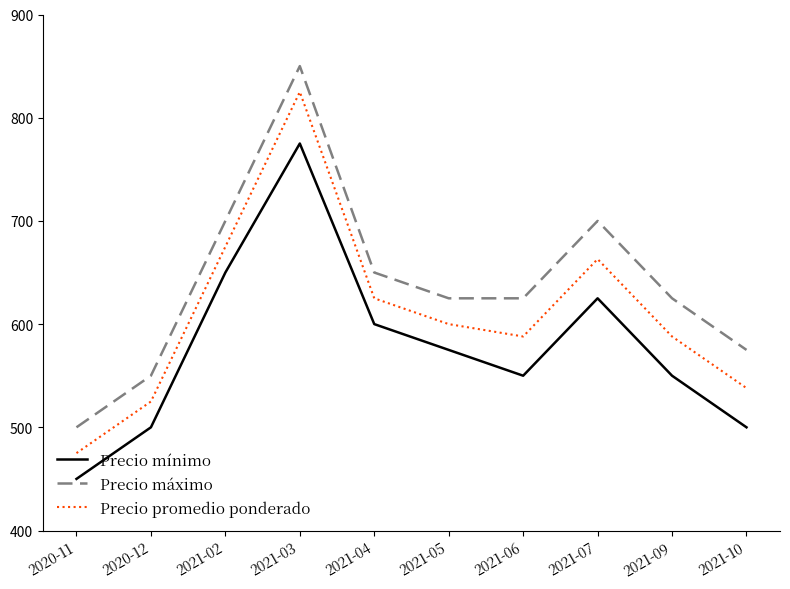

What is the spread (max minus min) of values at 2021-09?

75